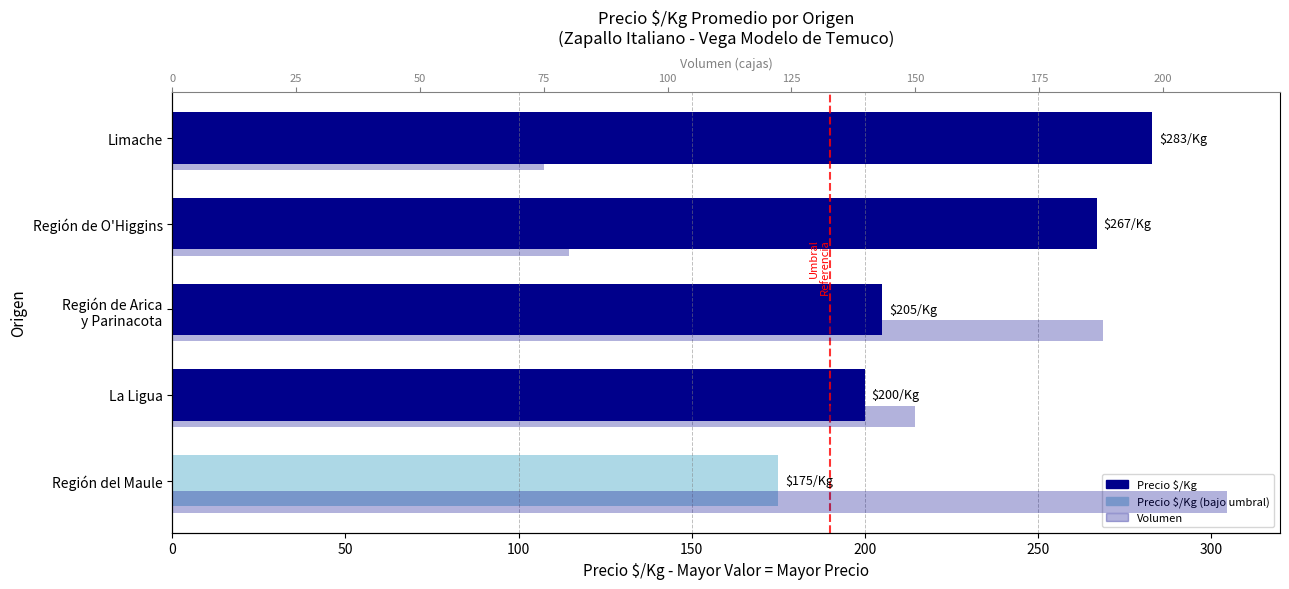

Reading left to right, extract all data points from this chart.

Precio $/Kg: 175	200	205	267	283
Volumen (unidades): 213	150	188	80	75